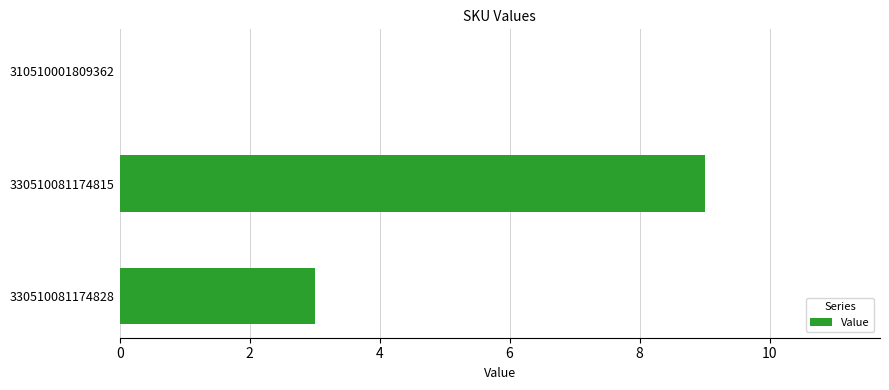

Does the chart contain stacked bars?

No